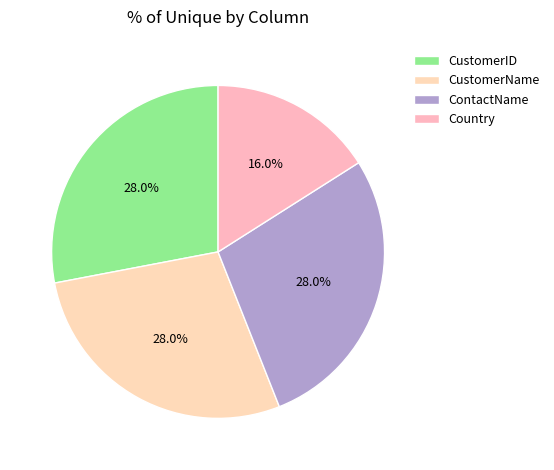

What percentage is NOT represented by Country?

84.0%